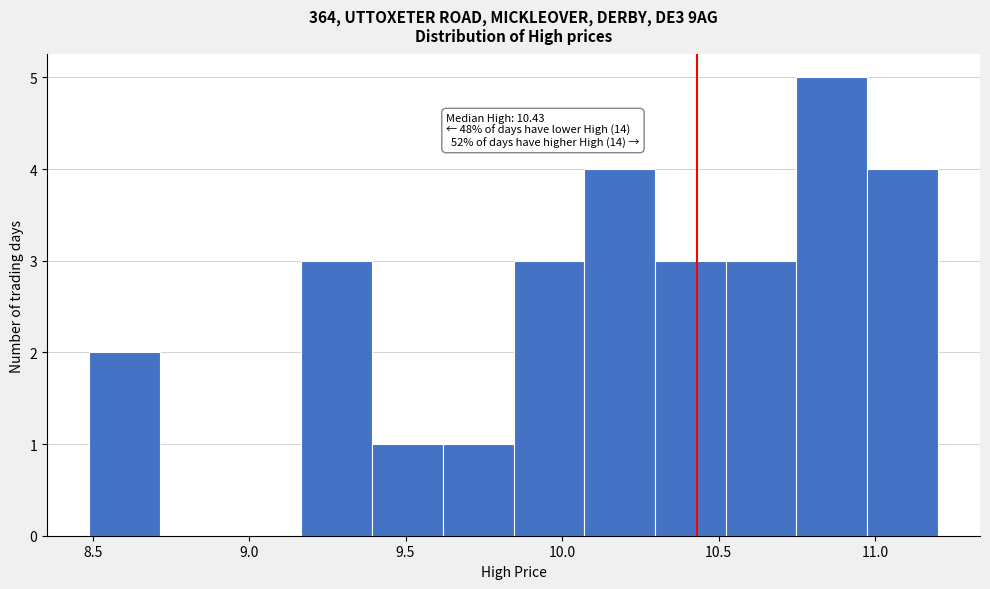

Over which range of the x-axis is the bar tallest?

10.75 to 10.95